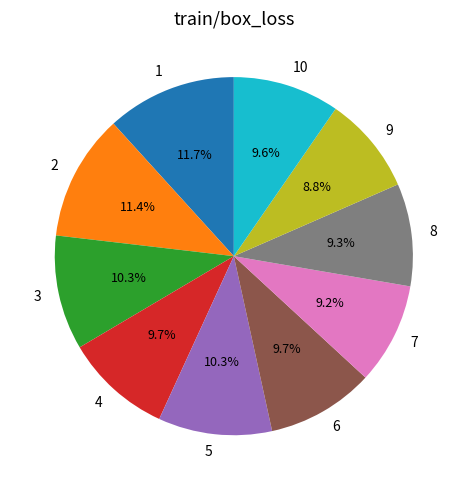

Is there a majority slice in this chart?

No